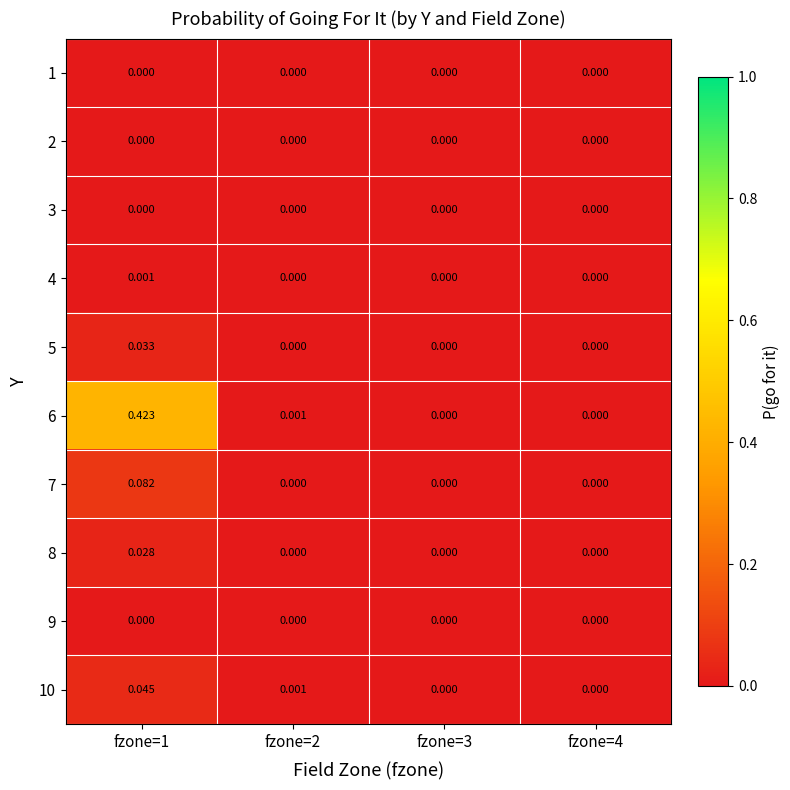

Is the value of 5 at fzone=4 greater than the value of 6 at fzone=1?

No